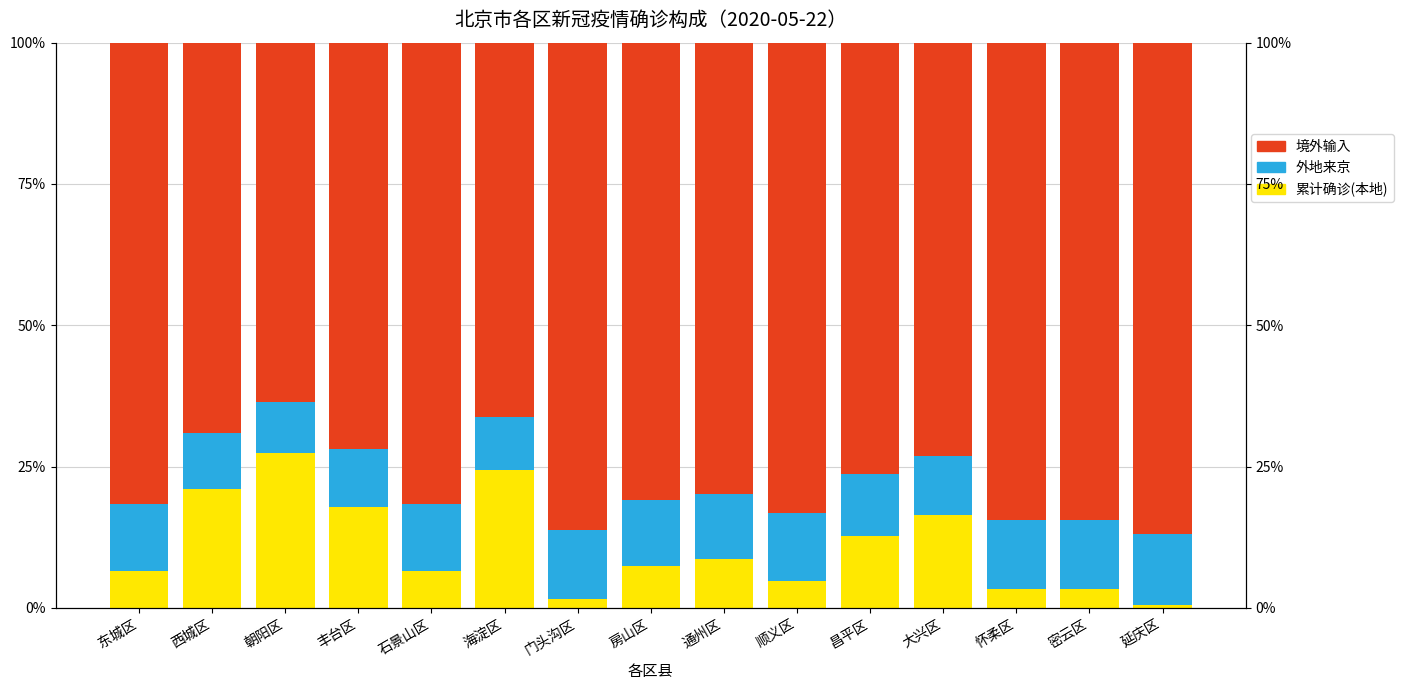

Are the bars horizontal?

No